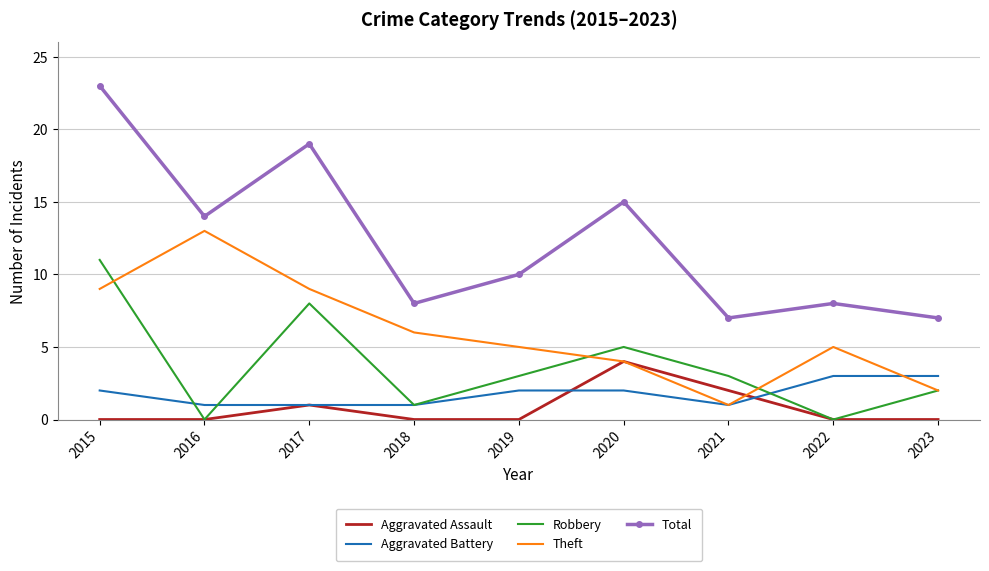

True or false: Robbery and Total intersect in this chart.

False